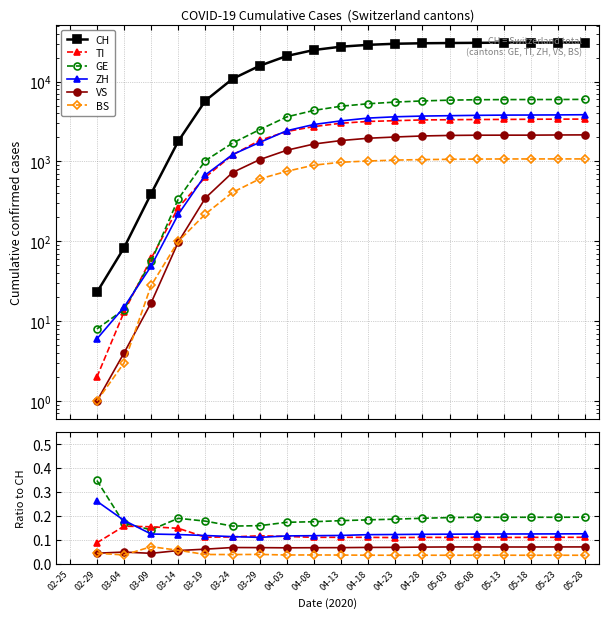

The value of VS at 05-28 is 0.0. True or false?

False